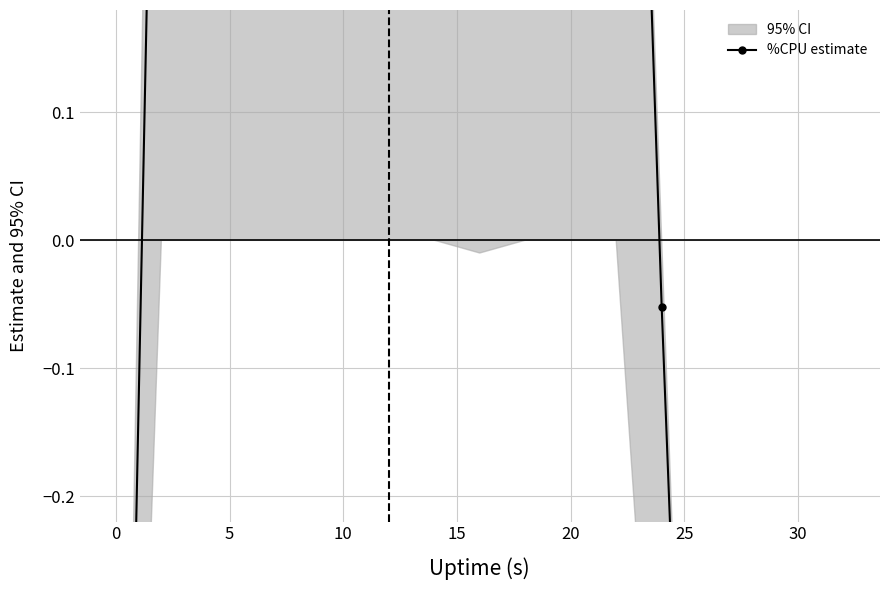

Is this an area chart (filled region under the line)?

No